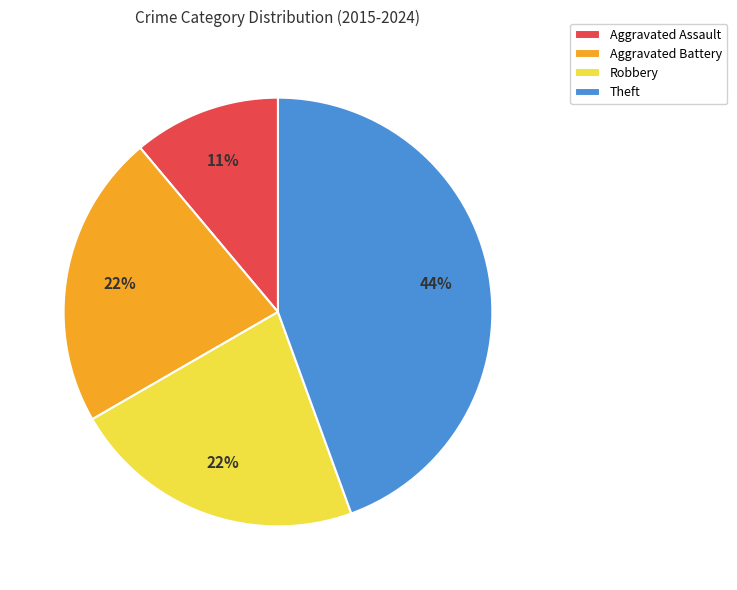

To the nearest percent, what portion does Aggravated Assault represent?

11%